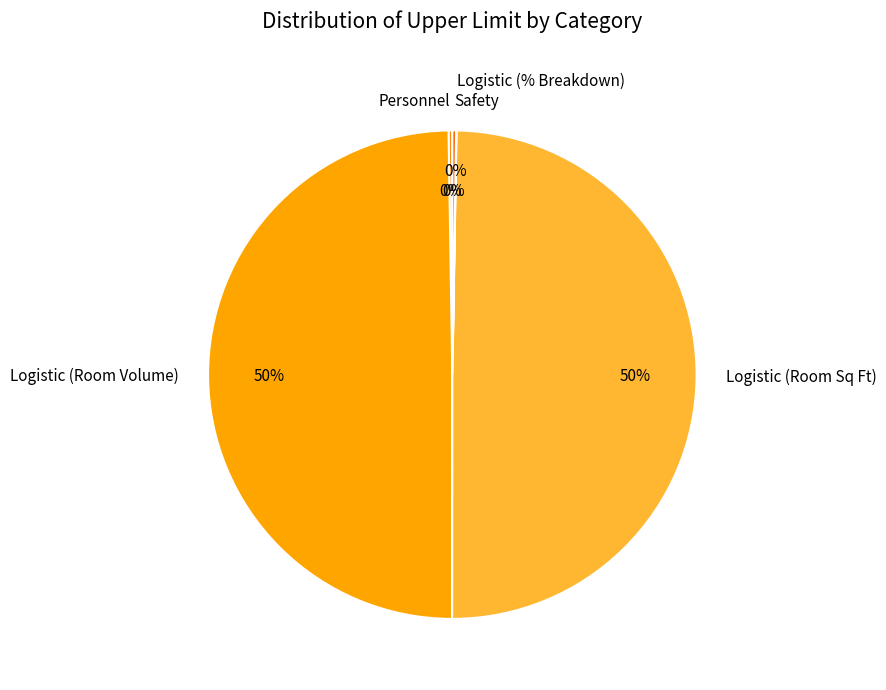

Is it true that Logistic (Room Sq Ft) is 40% of the pie?

False